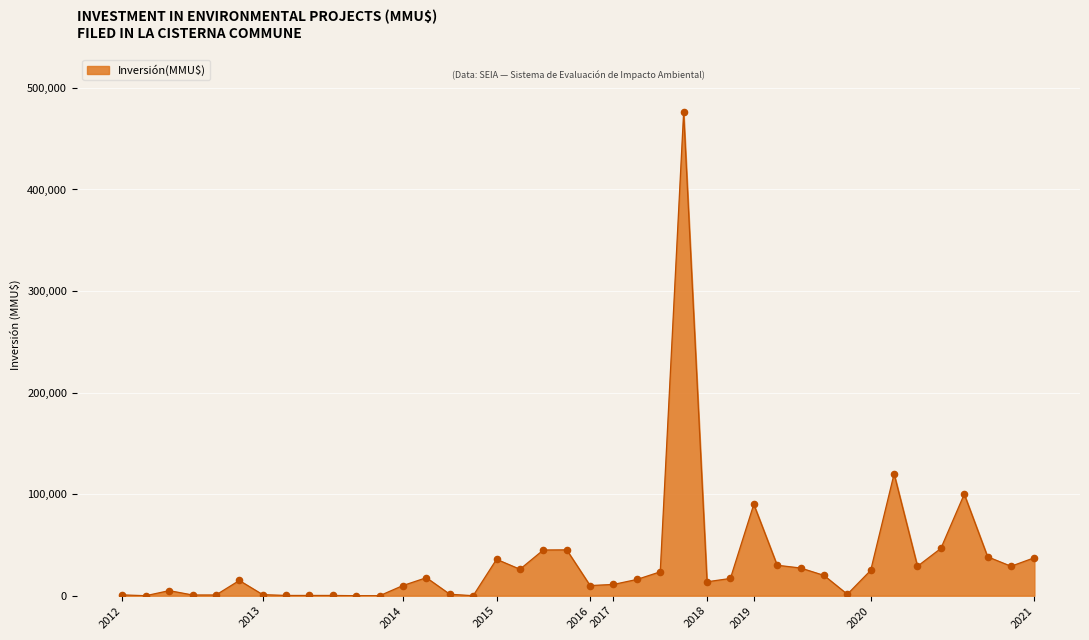

What is the greatest value displayed?

476000